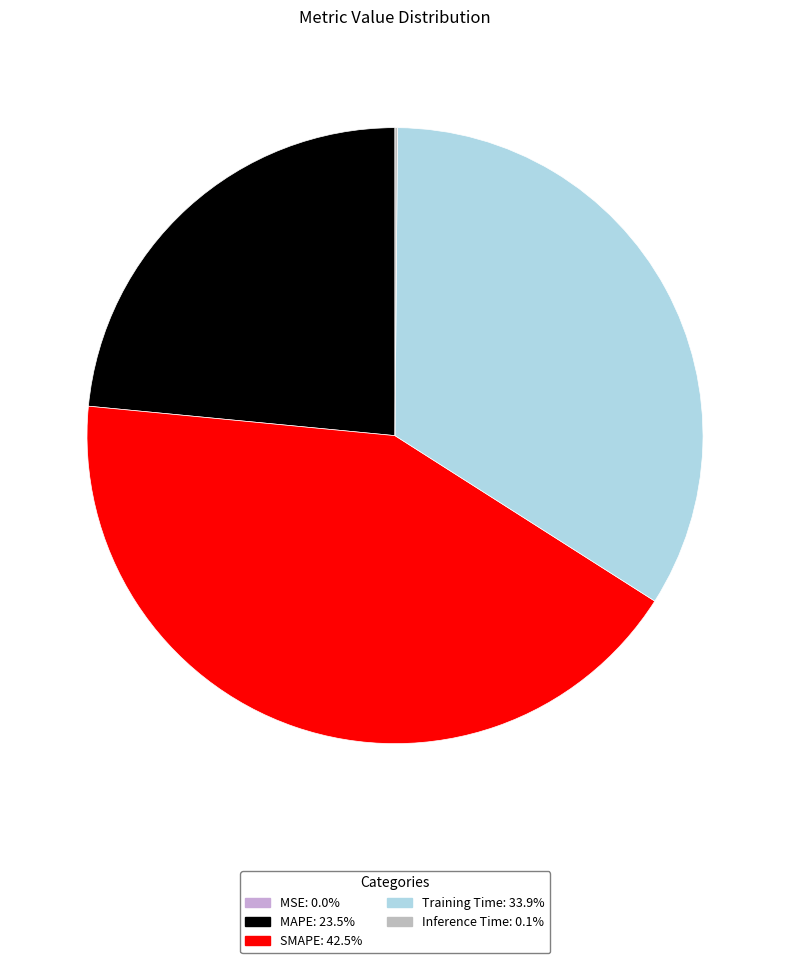

Does SMAPE account for over 50% of the chart?

No